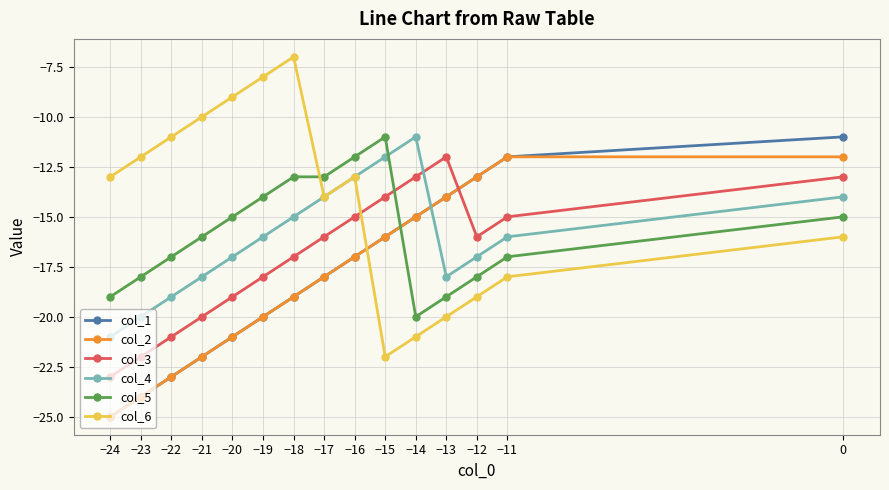

The value of col_2 at −20 is -21. True or false?

True